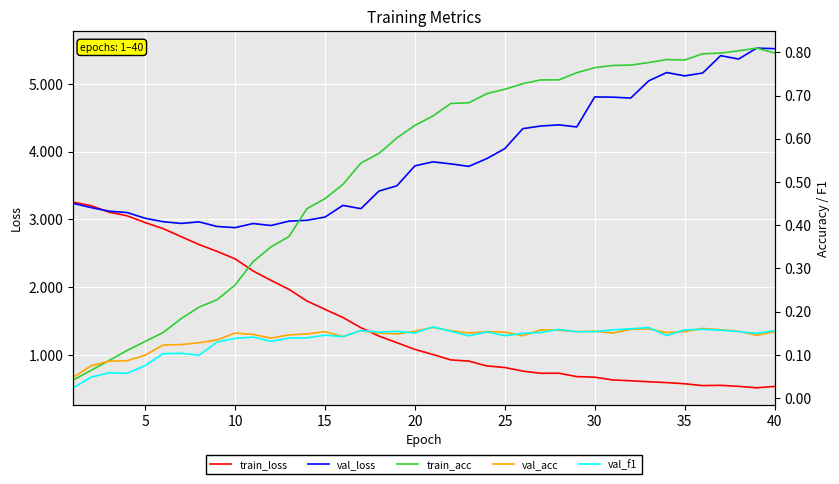

What is the sum of all train_loss values?

58.9